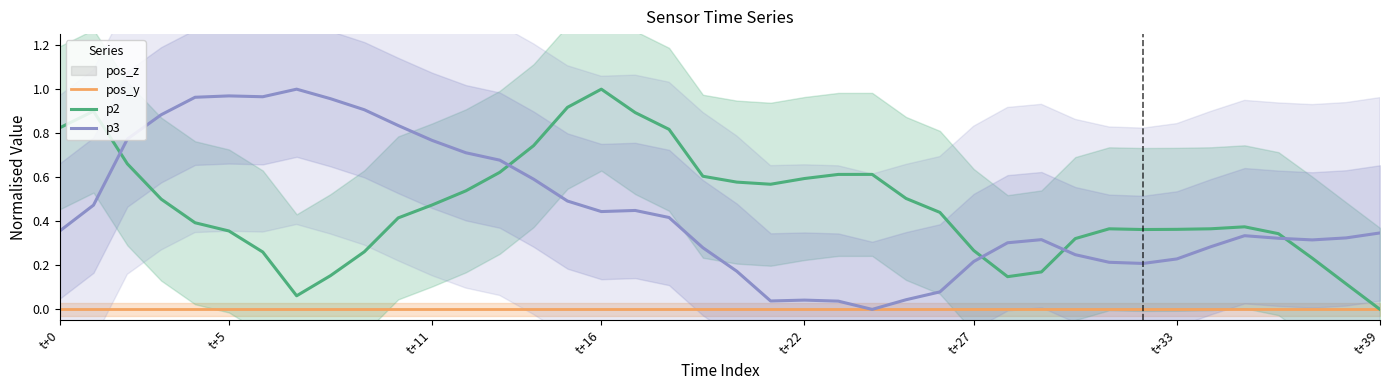

What is the spread (max minus min) of values at 8?

1.0